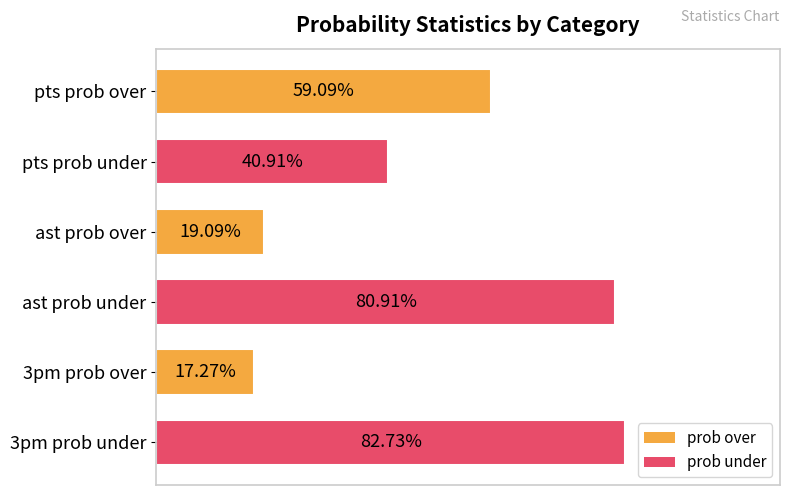

Rank the categories by value from highest to lowest.

3pm prob under, ast prob under, pts prob over, pts prob under, ast prob over, 3pm prob over